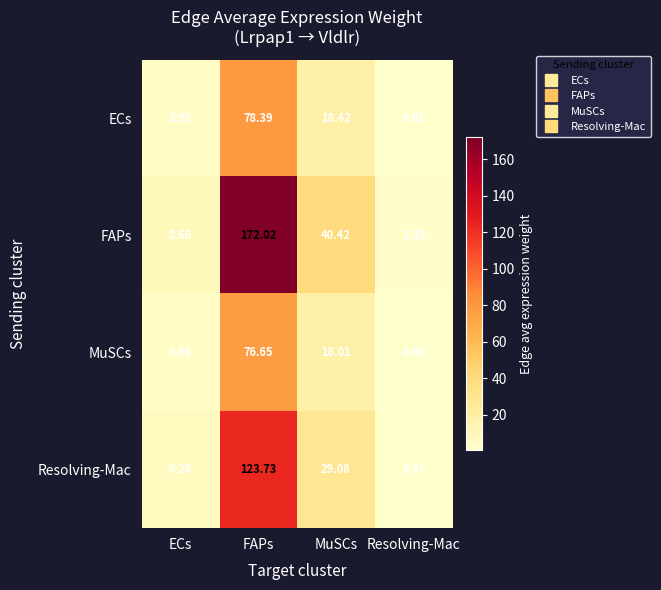

Which series has the widest spread of values?

FAPs